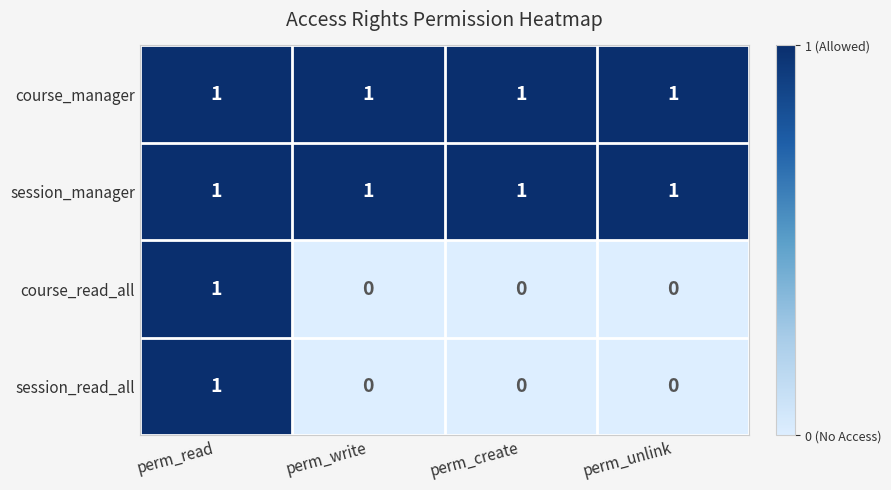

Count the session_read_all values in the range 0 to 1.

4